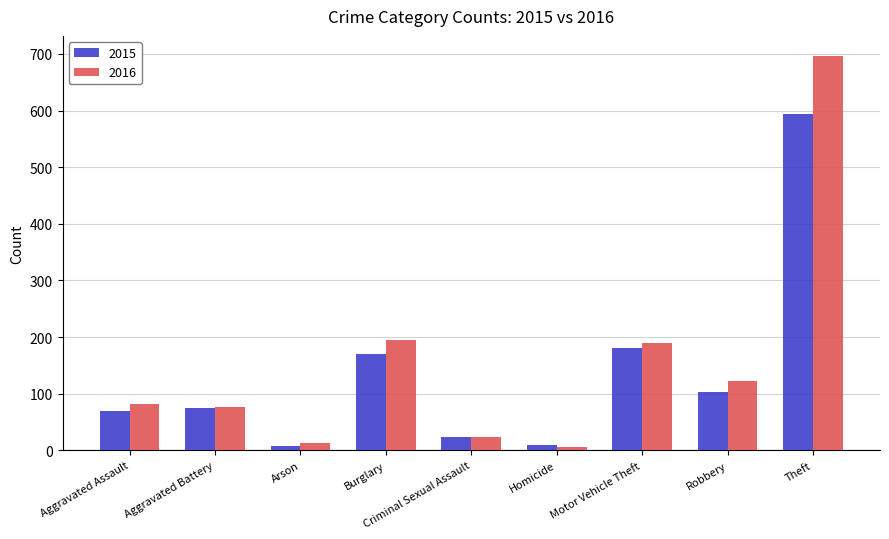

What is the average value of the 2015 series?

137